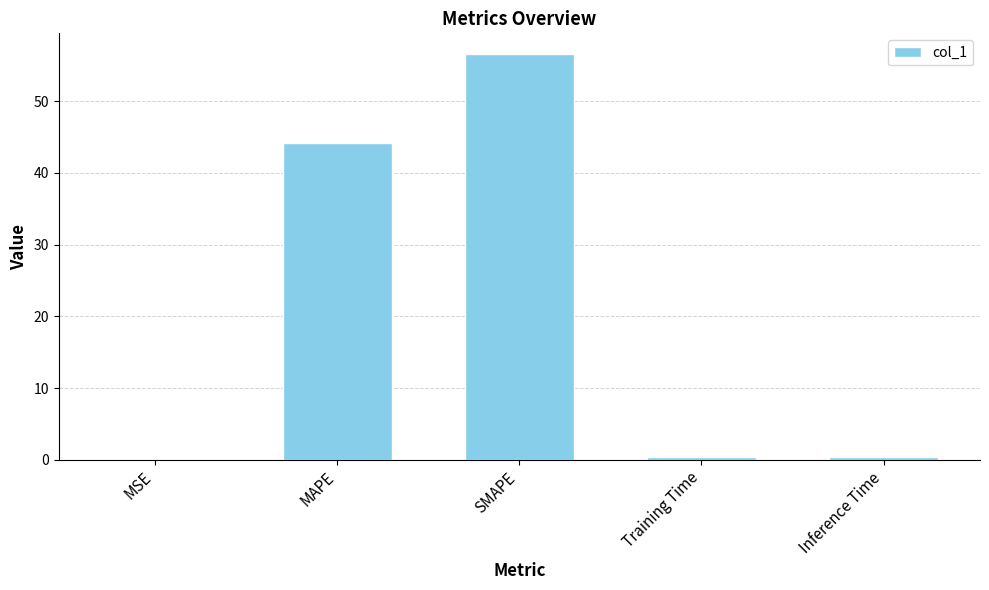

The value at MAPE is 44.1. True or false?

True